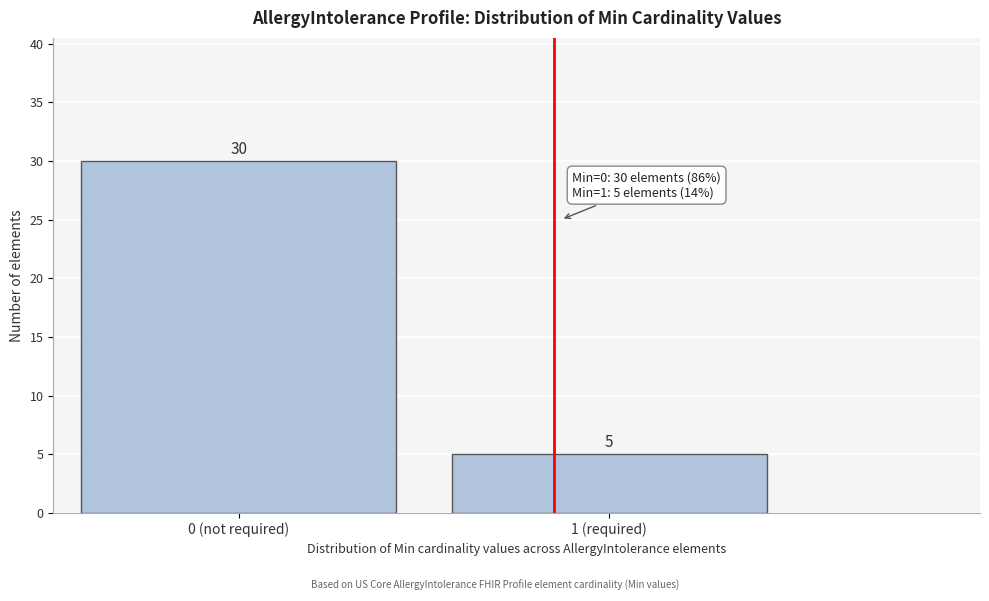

Reading left to right, transcribe all the data shown in this chart.

30	5